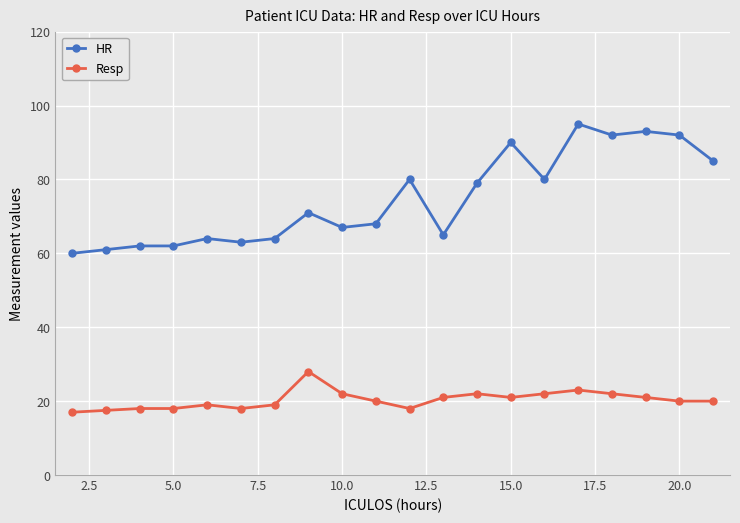

True or false: Resp and HR intersect in this chart.

False